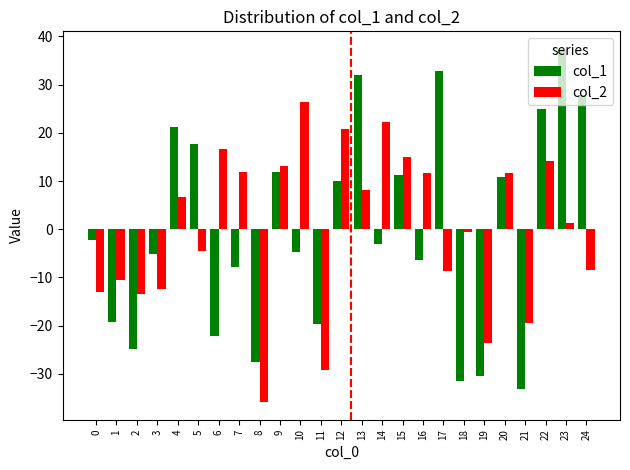

What is the greatest value displayed?

37.4